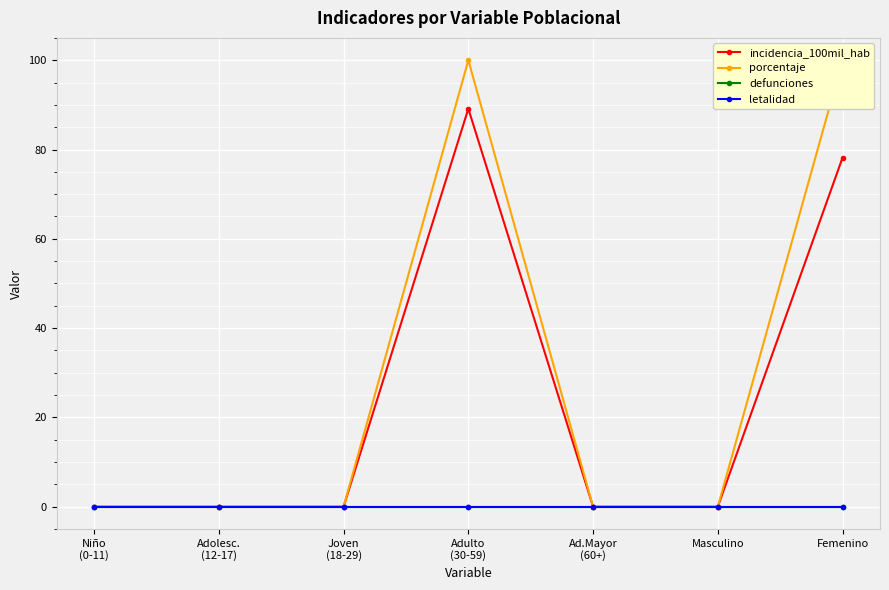

Which series has the largest total across all categories?

porcentaje